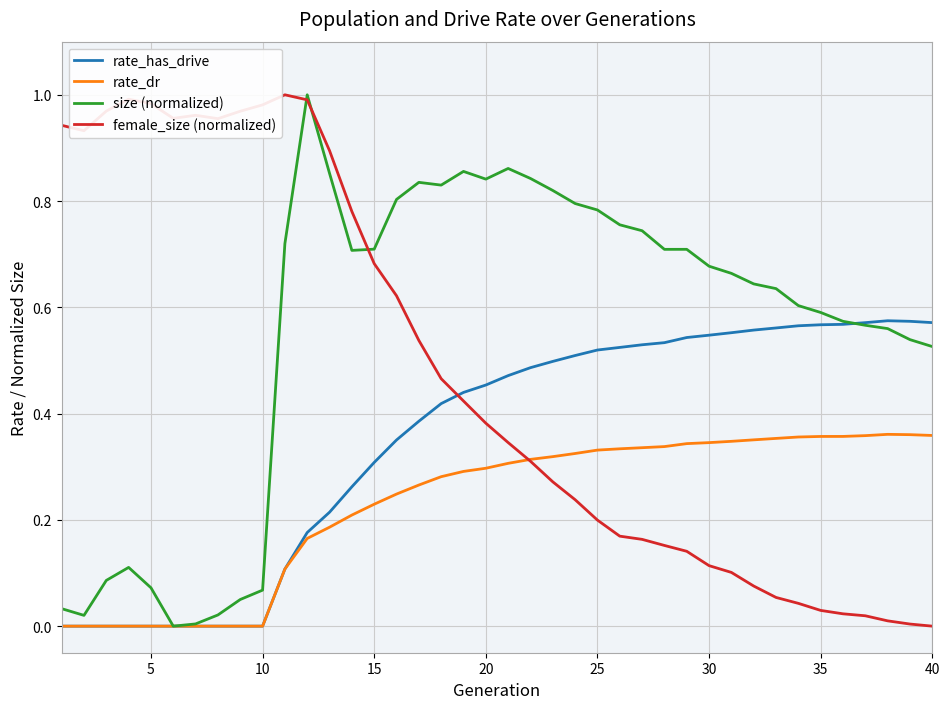

Which series has the largest total across all categories?

size (normalized)